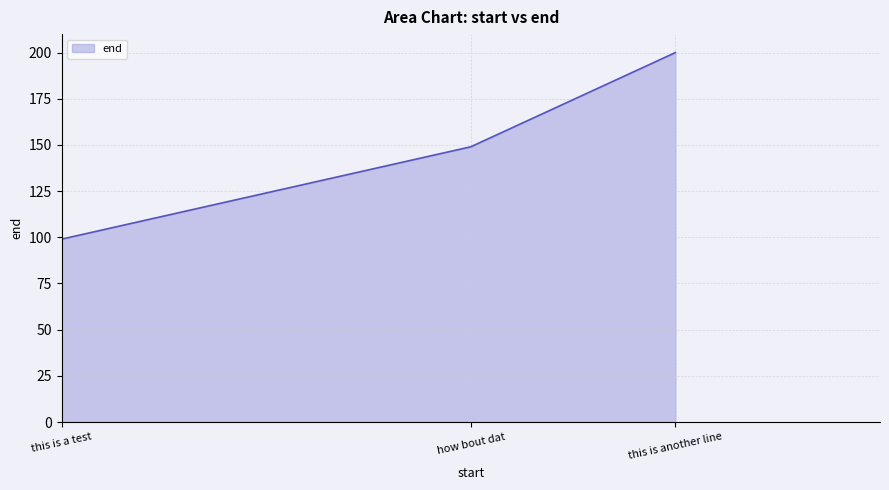

List the labels in order of value, largest first.

this is another line, how bout dat, this is a test